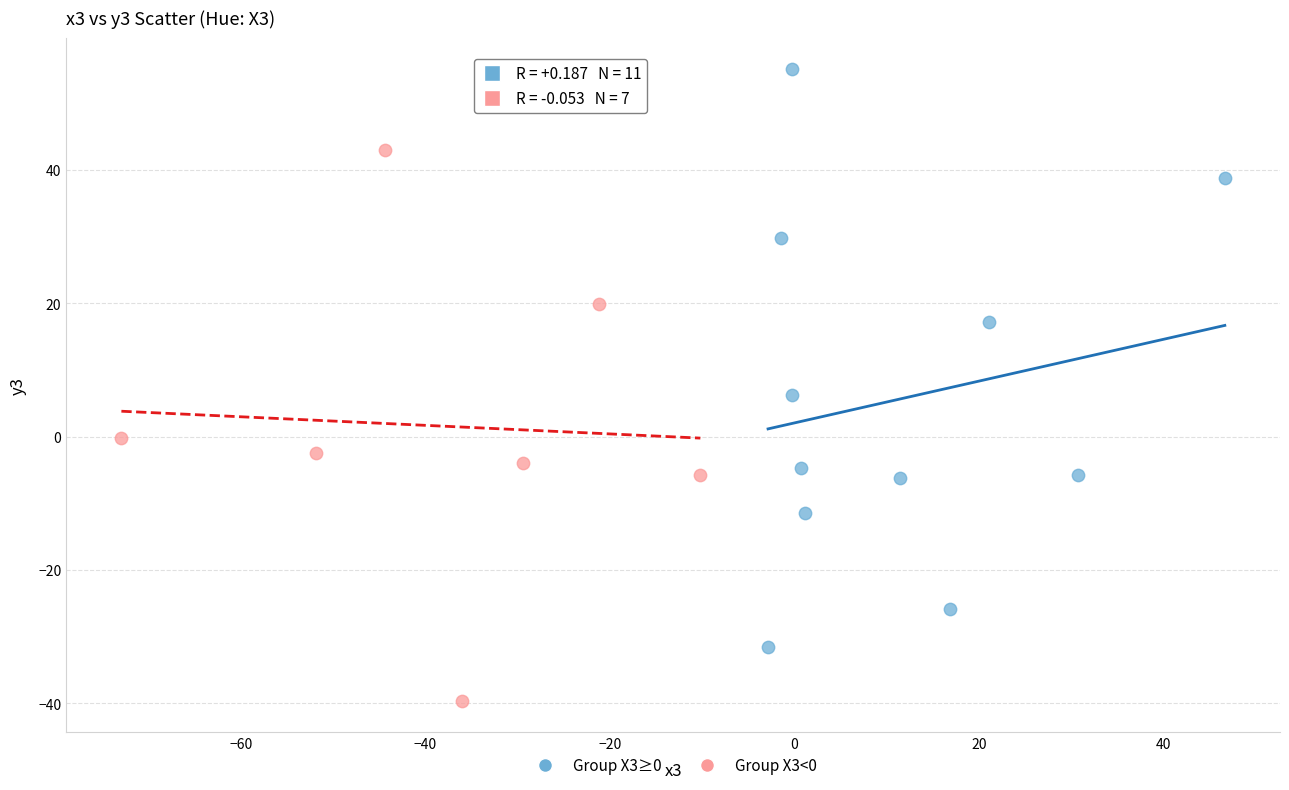

Which series reaches the minimum Y coordinate?

Group X3<0